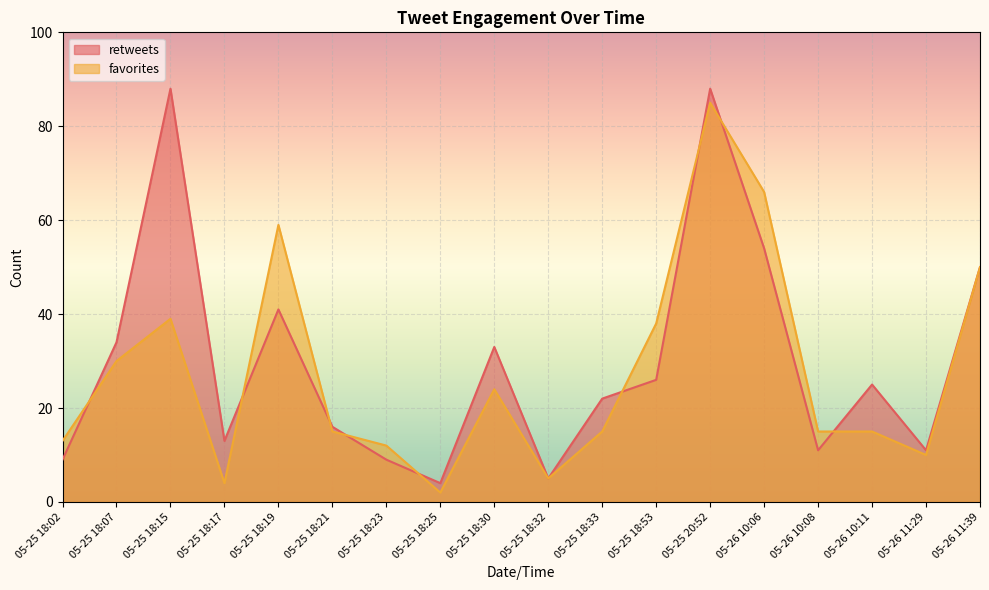

List the labels in order of favorites value, smallest first.

05-25 18:25, 05-25 18:17, 05-25 18:32, 05-26 11:29, 05-25 18:23, 05-25 18:02, 05-26 10:11, 05-26 10:08, 05-25 18:33, 05-25 18:21, 05-25 18:30, 05-25 18:07, 05-25 18:53, 05-25 18:15, 05-26 11:39, 05-25 18:19, 05-26 10:06, 05-25 20:52